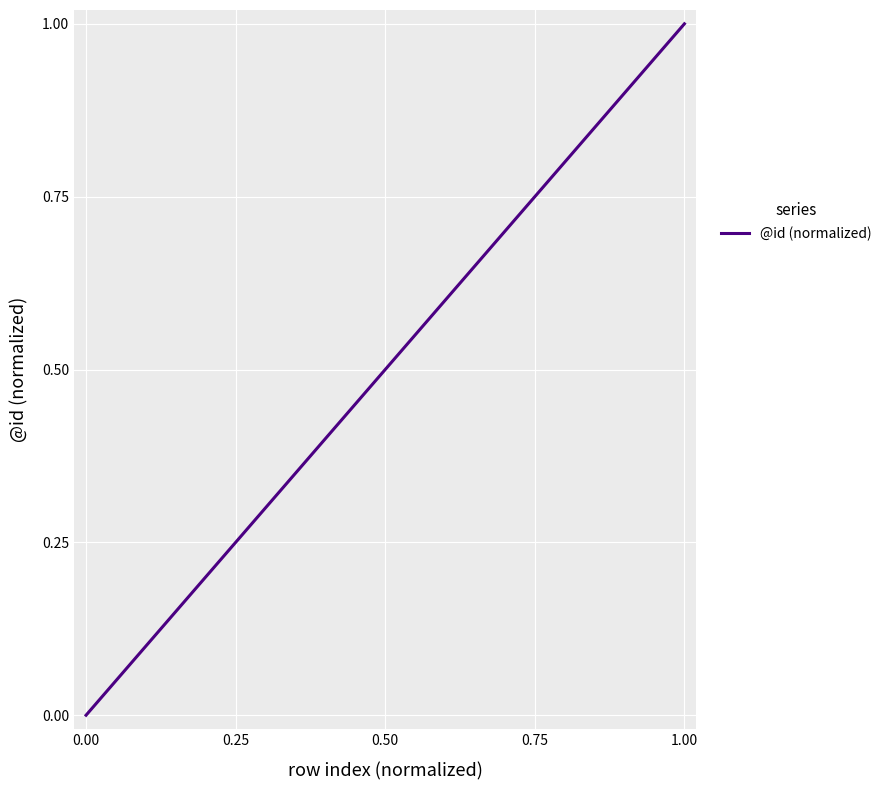

What is the maximum value shown in the chart?

1.0